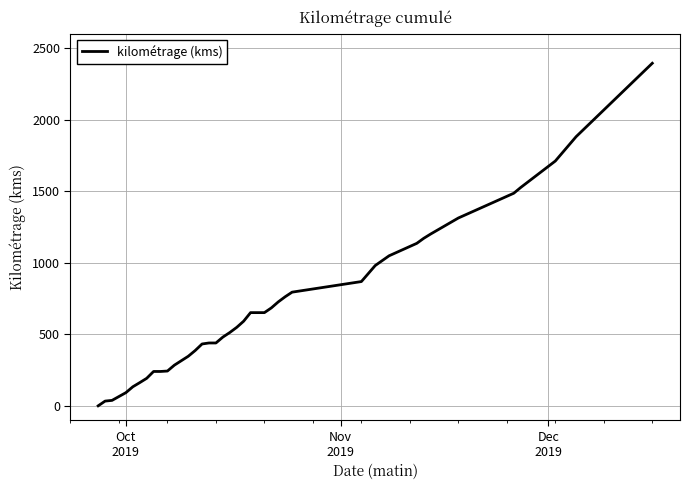

How many categories are shown in the chart?

40